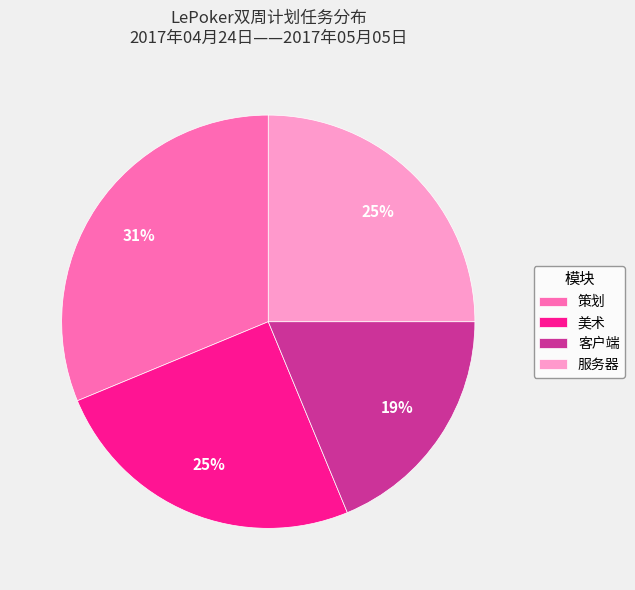

What percentage is the 美术 slice, to the nearest percent?

25%